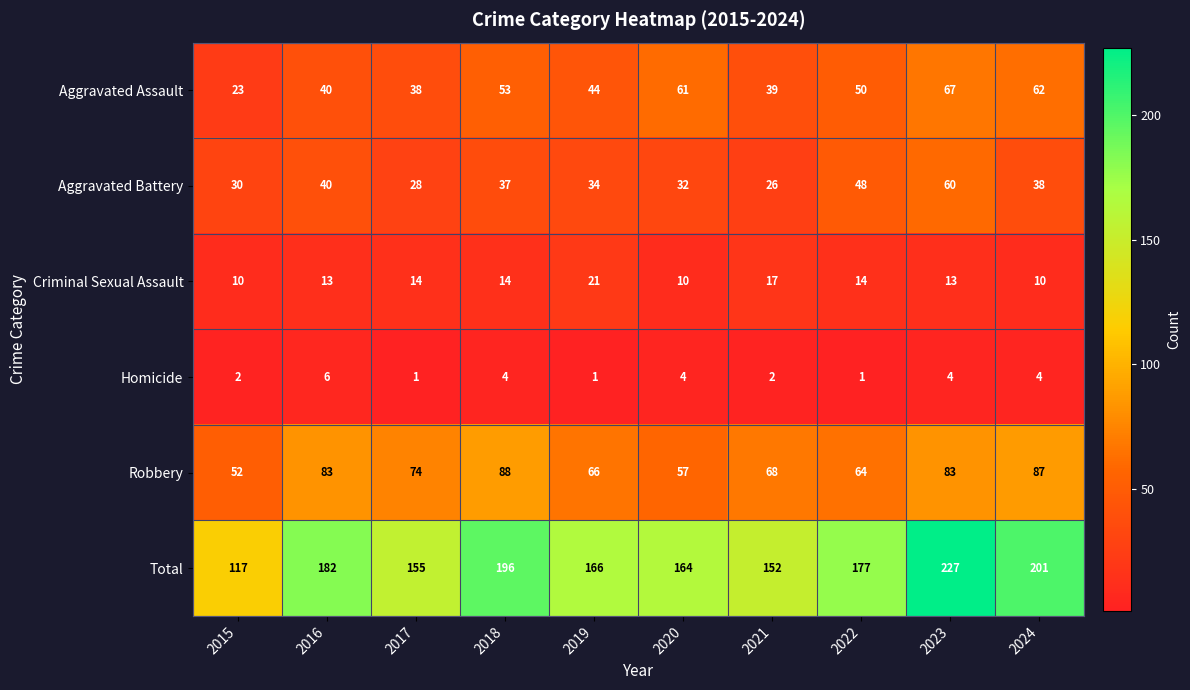

What is the maximum value for Total?

227